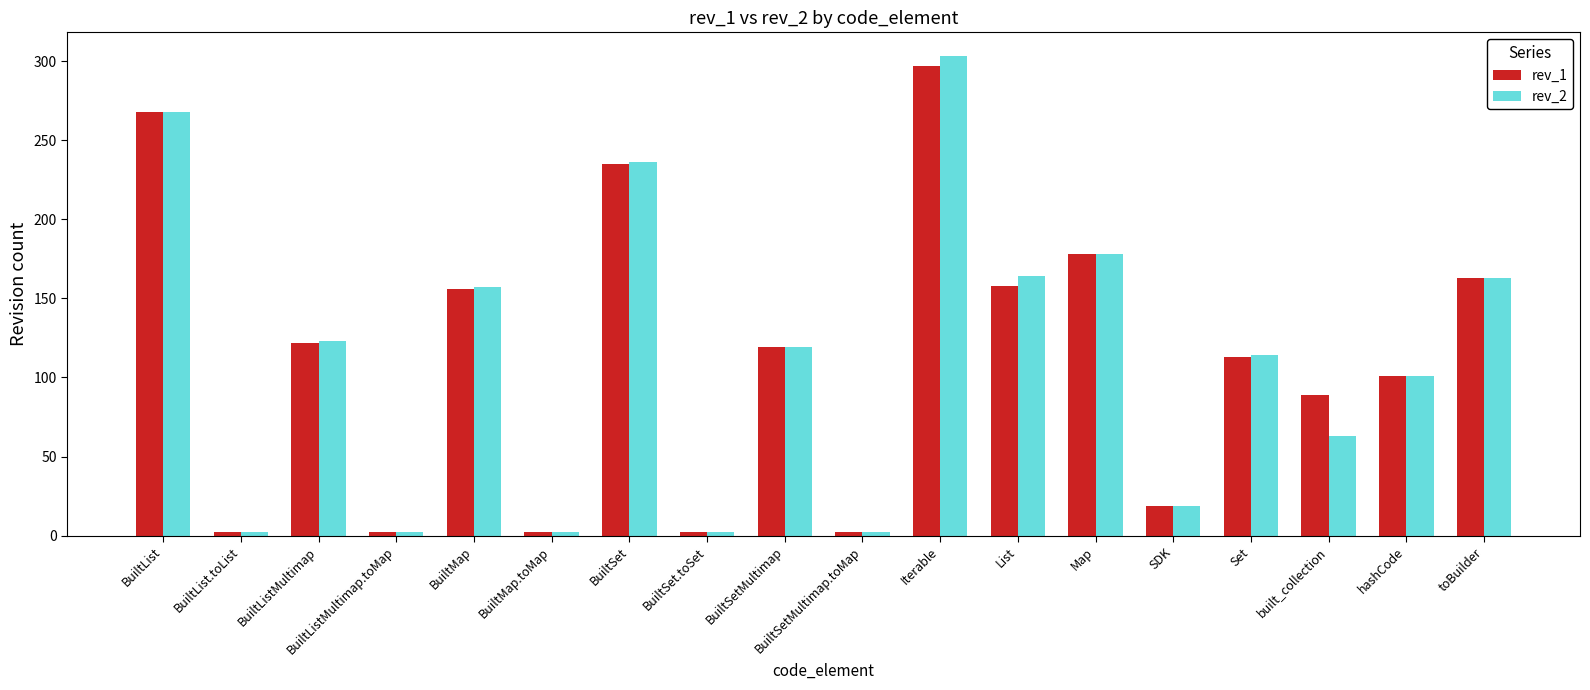

At which category is the sum across all series the highest?

Iterable